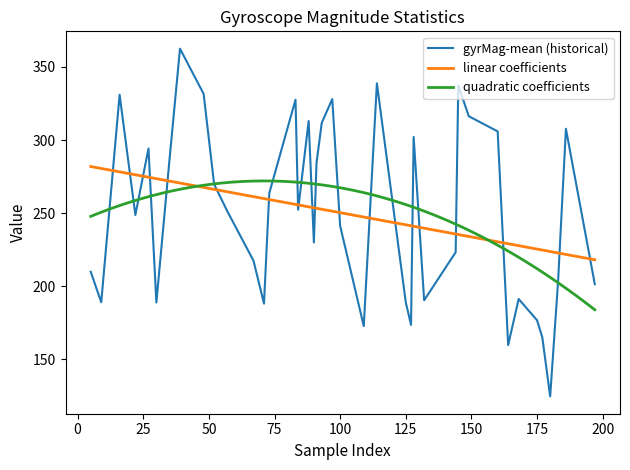

What is the minimum value for quadratic coefficients?

183.9